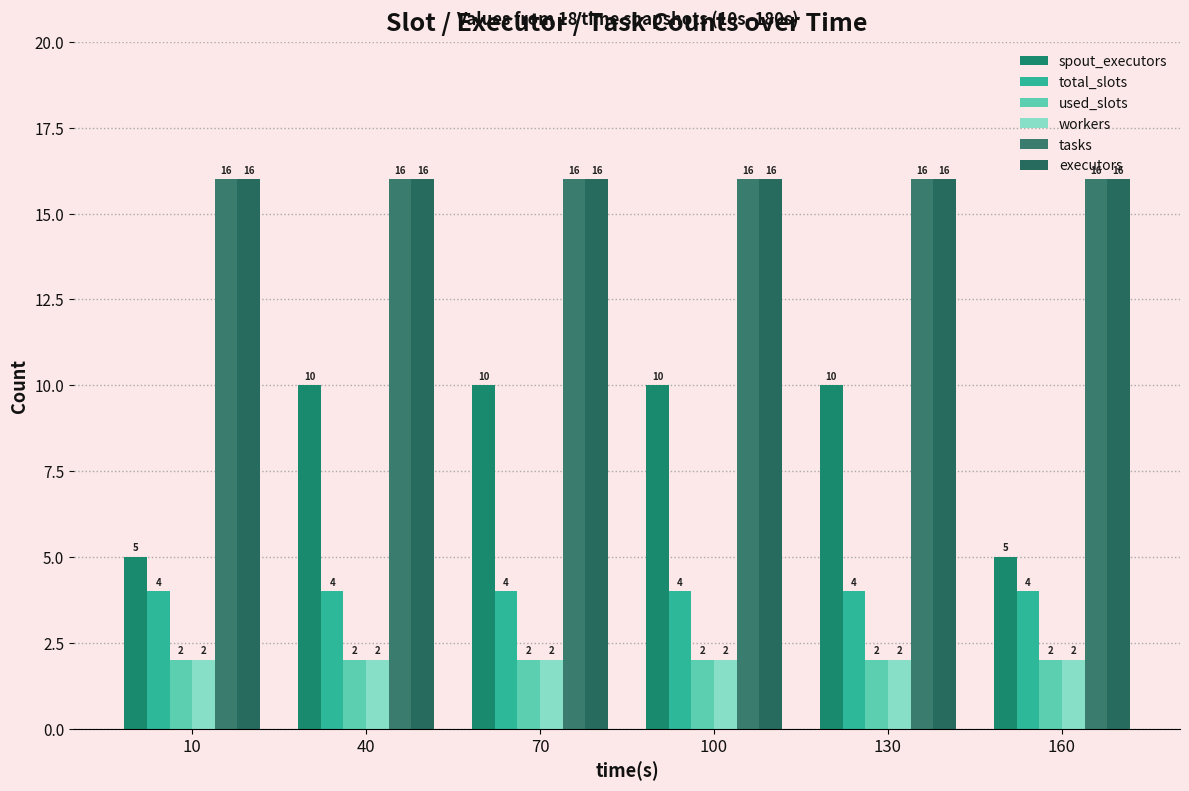

The value of tasks at 160 is 7. True or false?

False